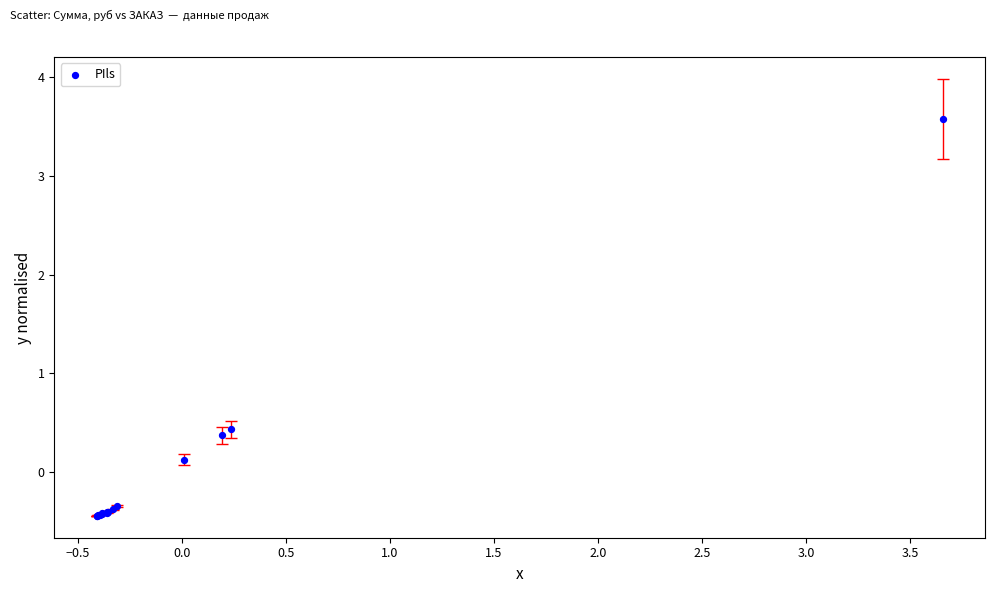

What Y value in the scatter plot is closest to 1?

0.4